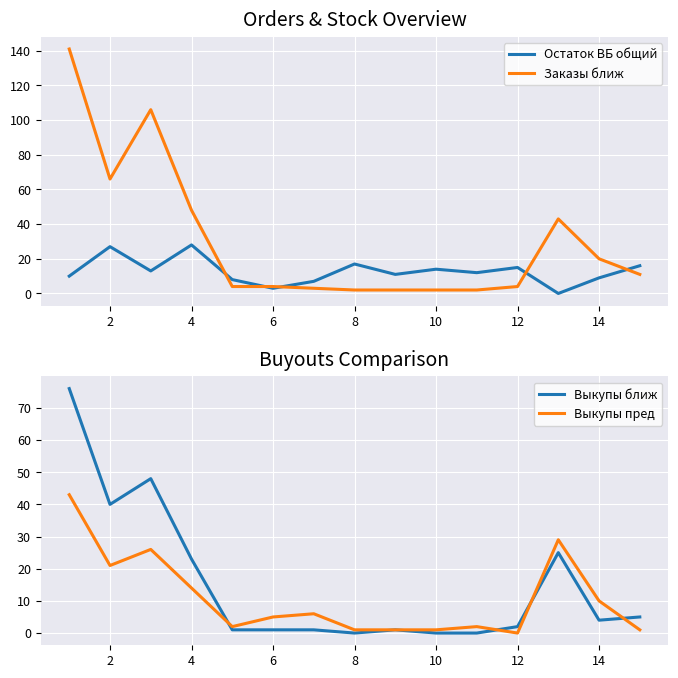

What is the label of the 14th point from the right?

2